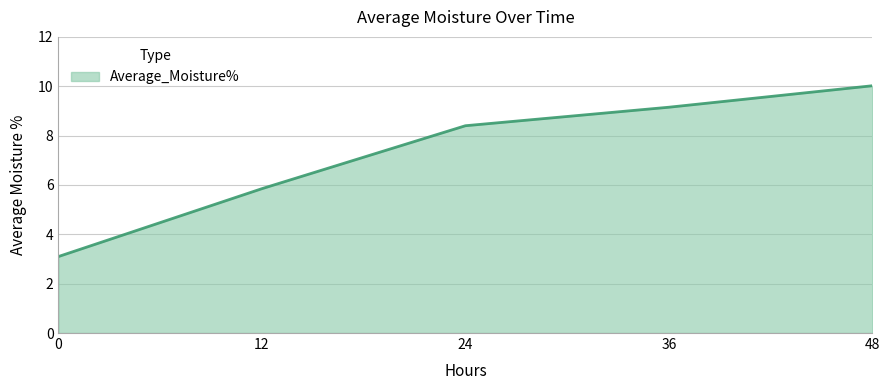

What is the average value?

7.3